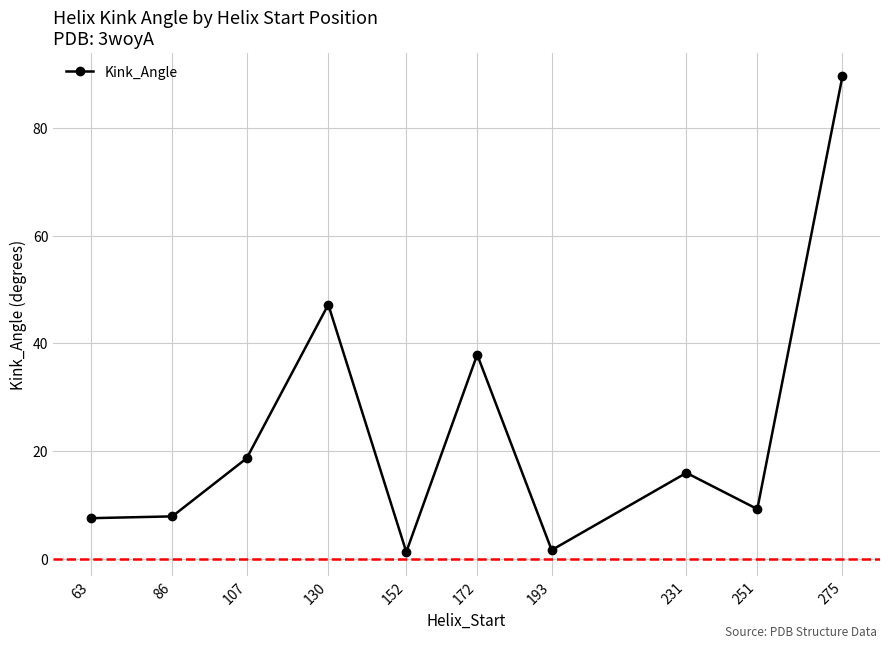

At which category does the data reach its first local peak?

130